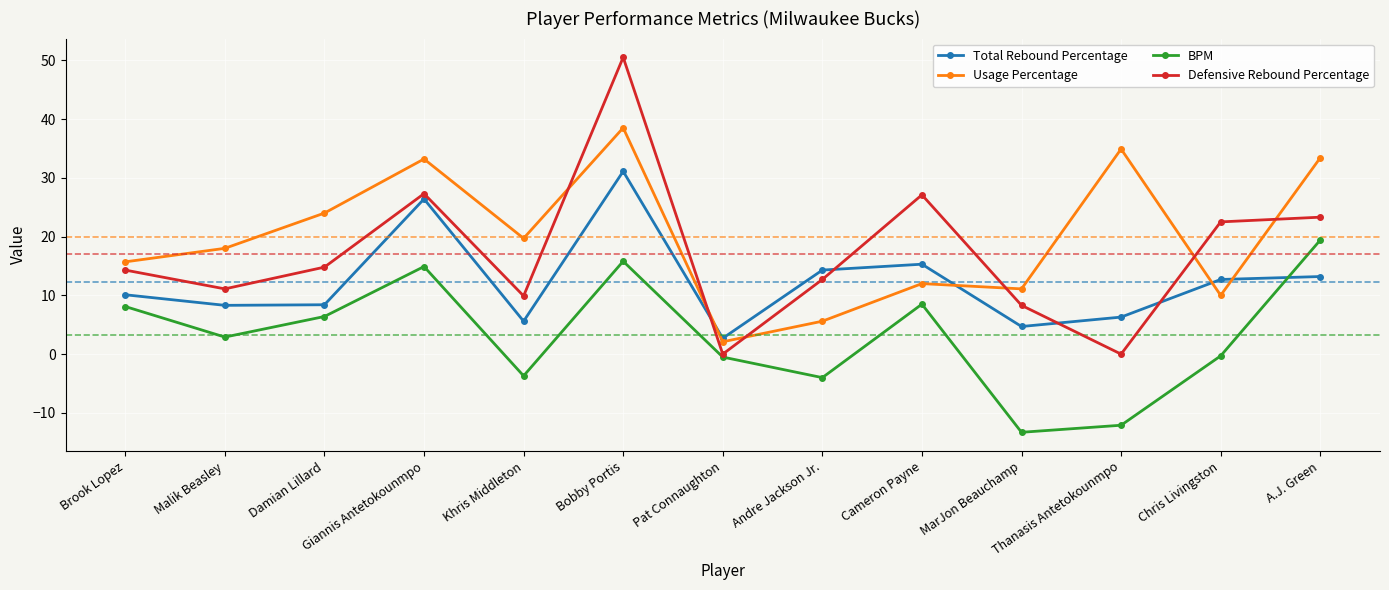

What is the difference between the Defensive Rebound Percentage values at Malik Beasley and Brook Lopez?

3.2